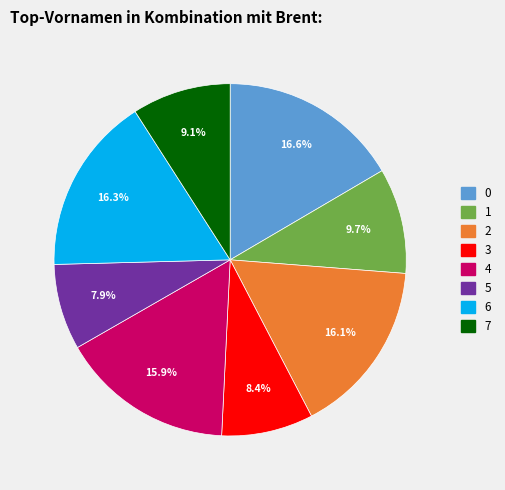

True or false: 6 accounts for 16% of the total.

True